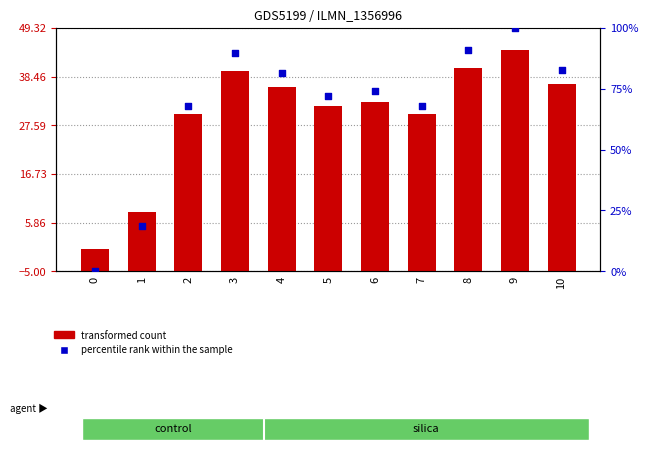

What is the total value across all series at 4?

122.7